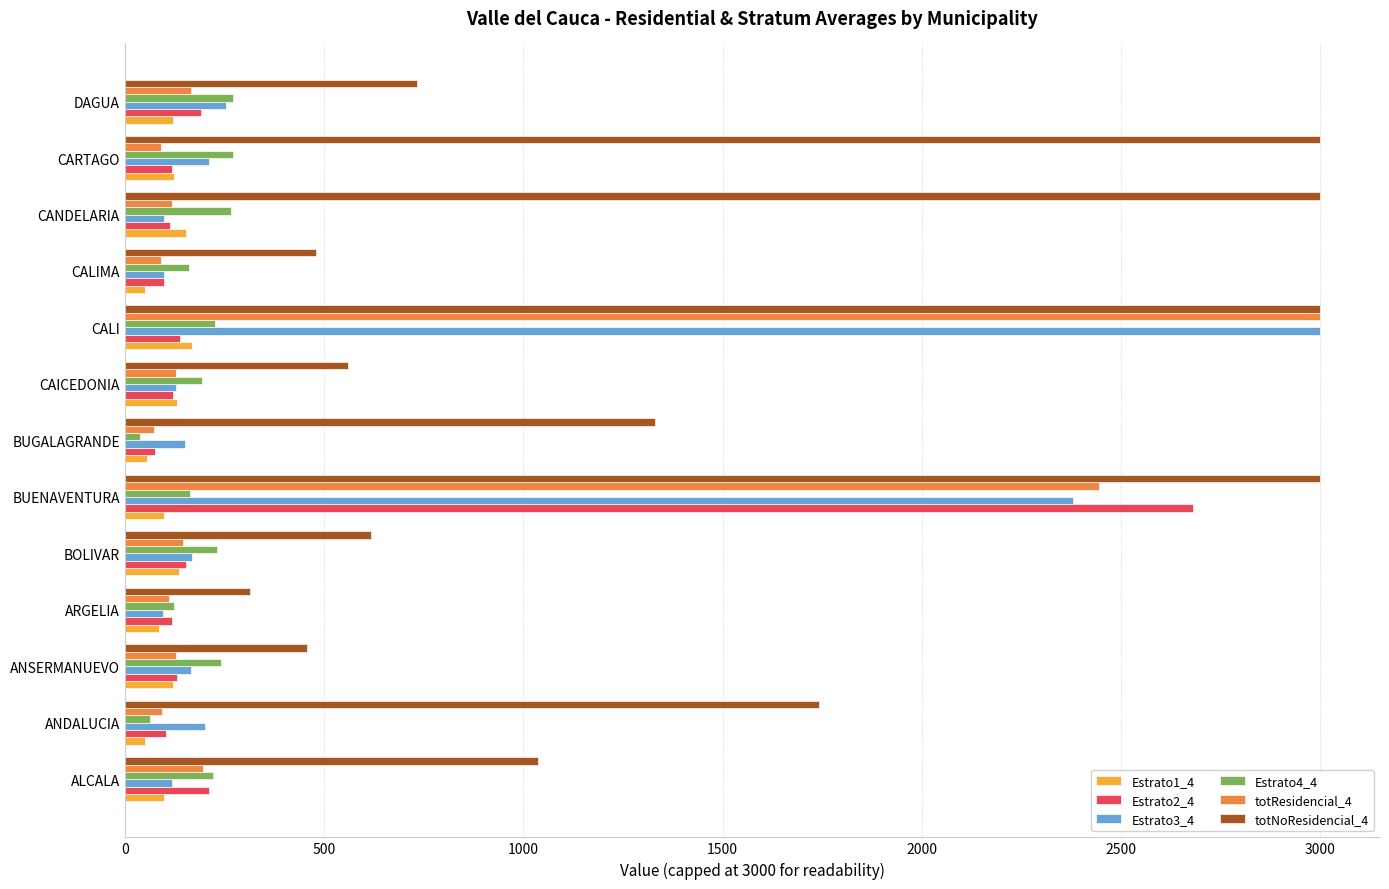

What is the maximum value for totResidencial_4?

3000.0